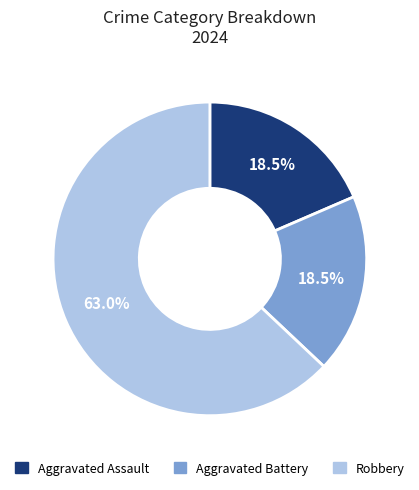

Combined, do Aggravated Assault and Aggravated Battery account for over 50%?

No